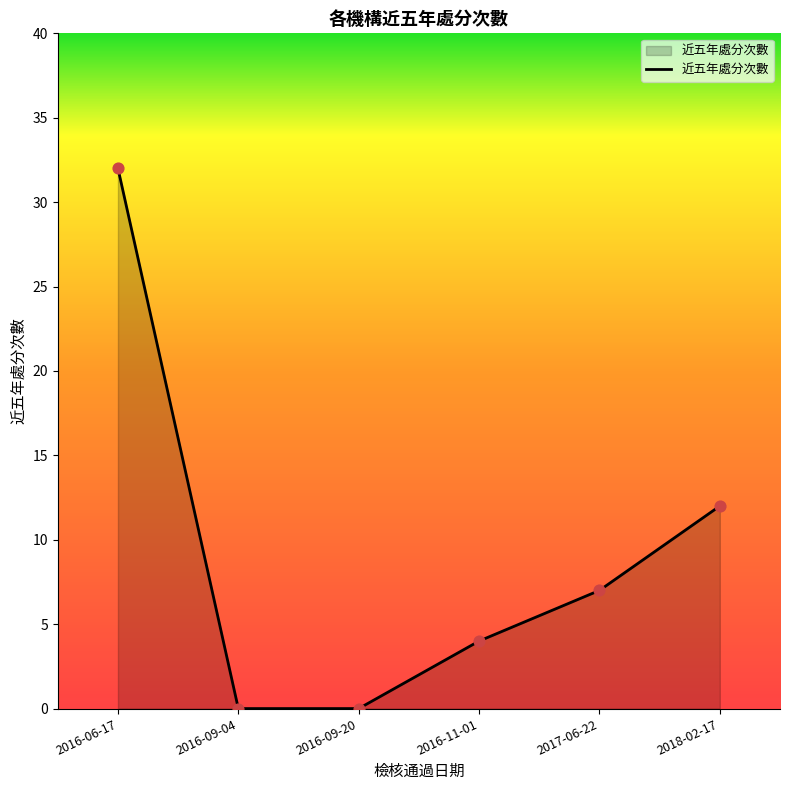

What is the ratio of the value at 2016-06-17 to the value at 2017-06-22?

4.6